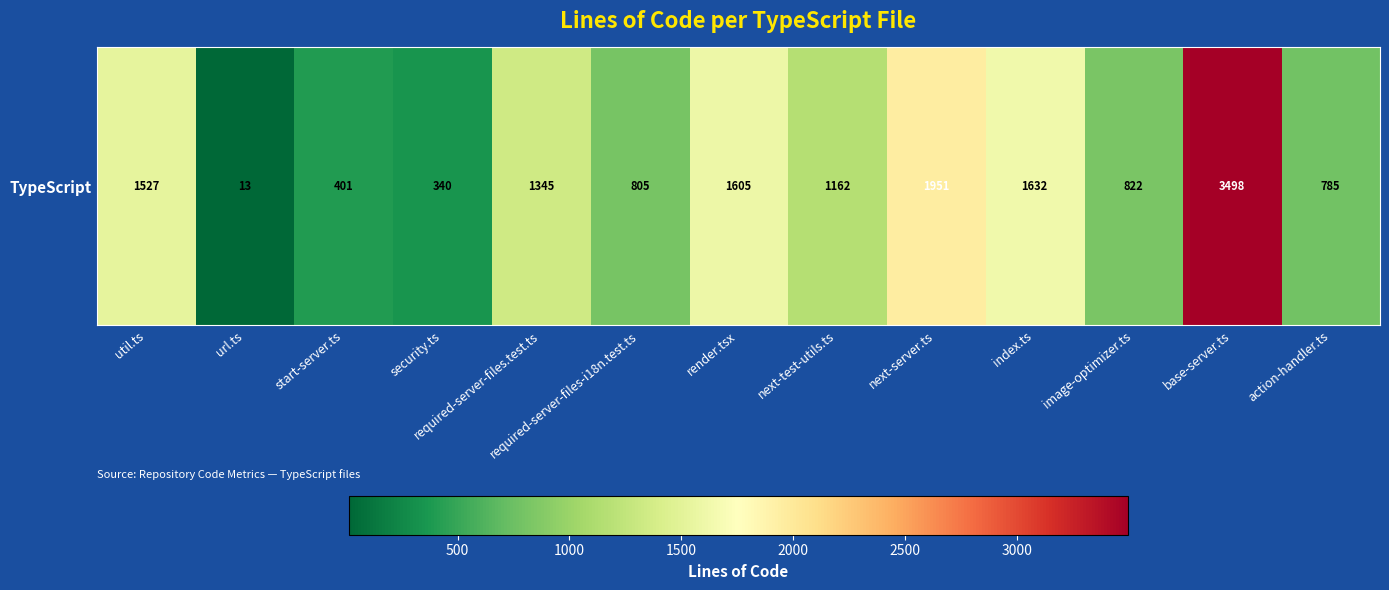

How many values are below 1162?

6